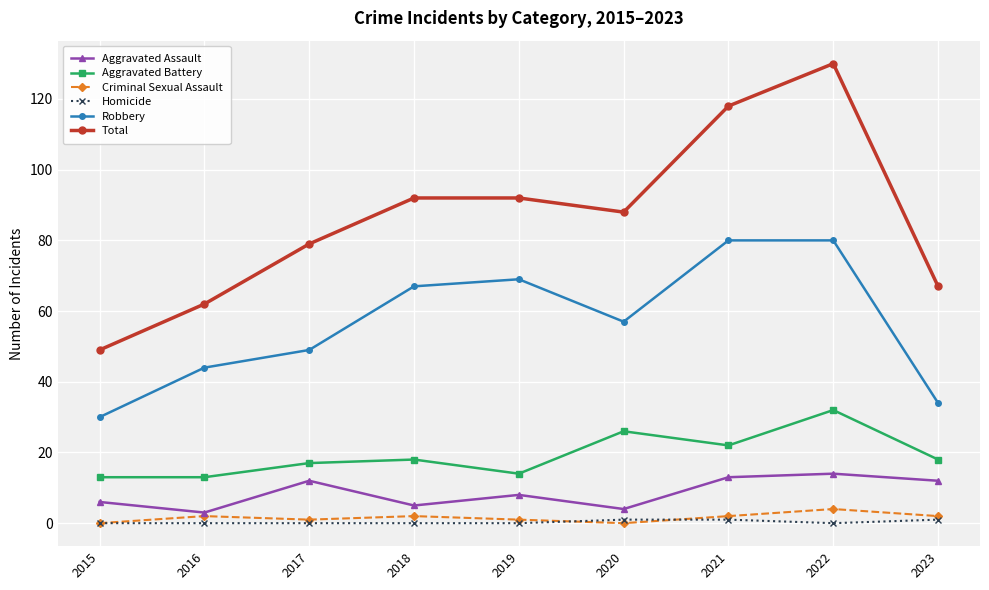

How many interior local valleys does the Aggravated Assault series have?

3